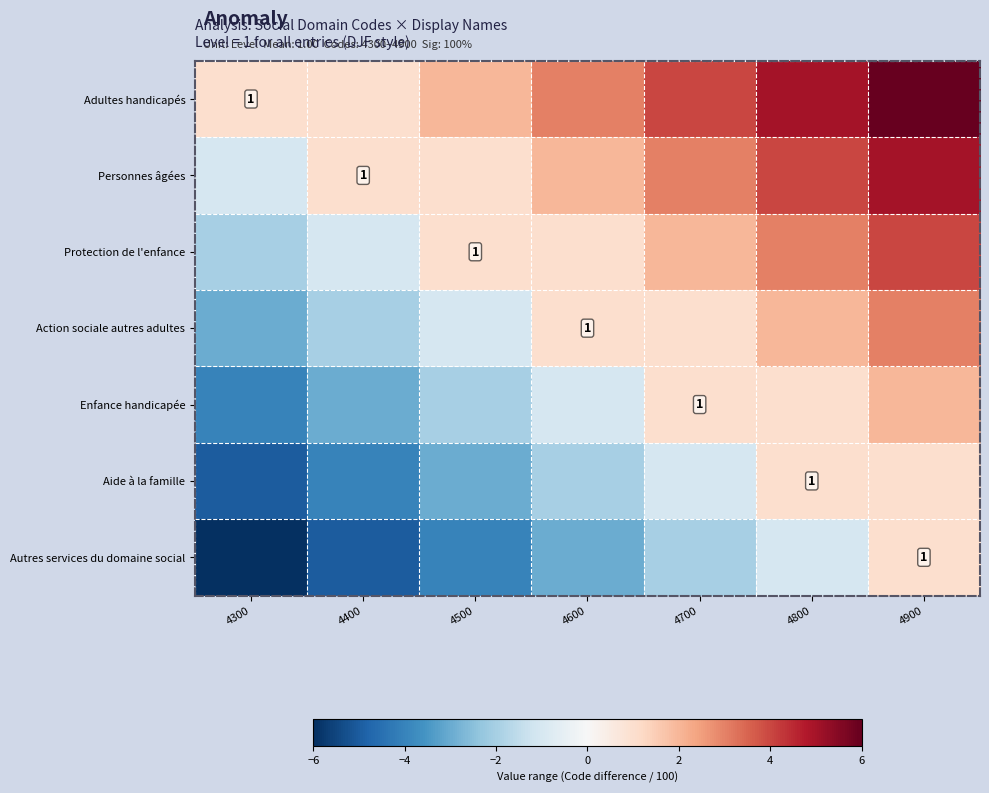

What is the highest value of the Action sociale autres adultes series?

3